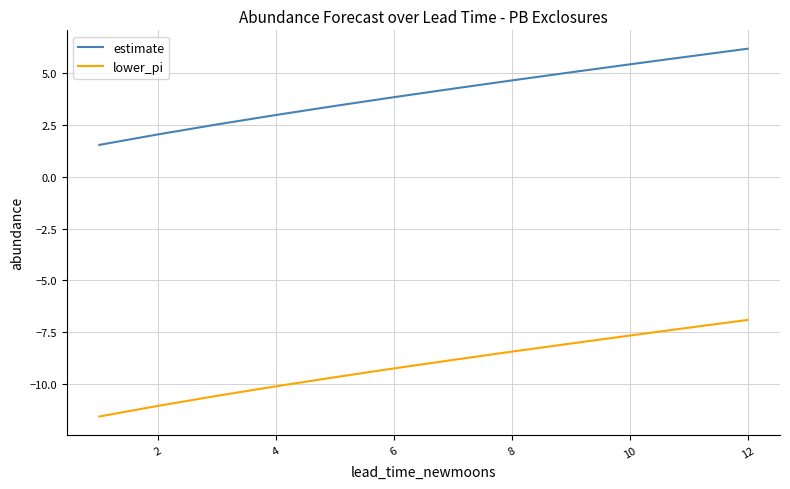

What is the maximum value for estimate?

6.2